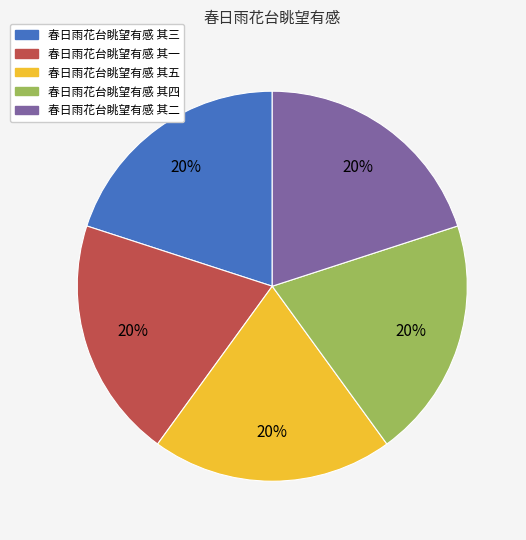

True or false: 春日雨花台眺望有感 其三 accounts for 20% of the total.

True